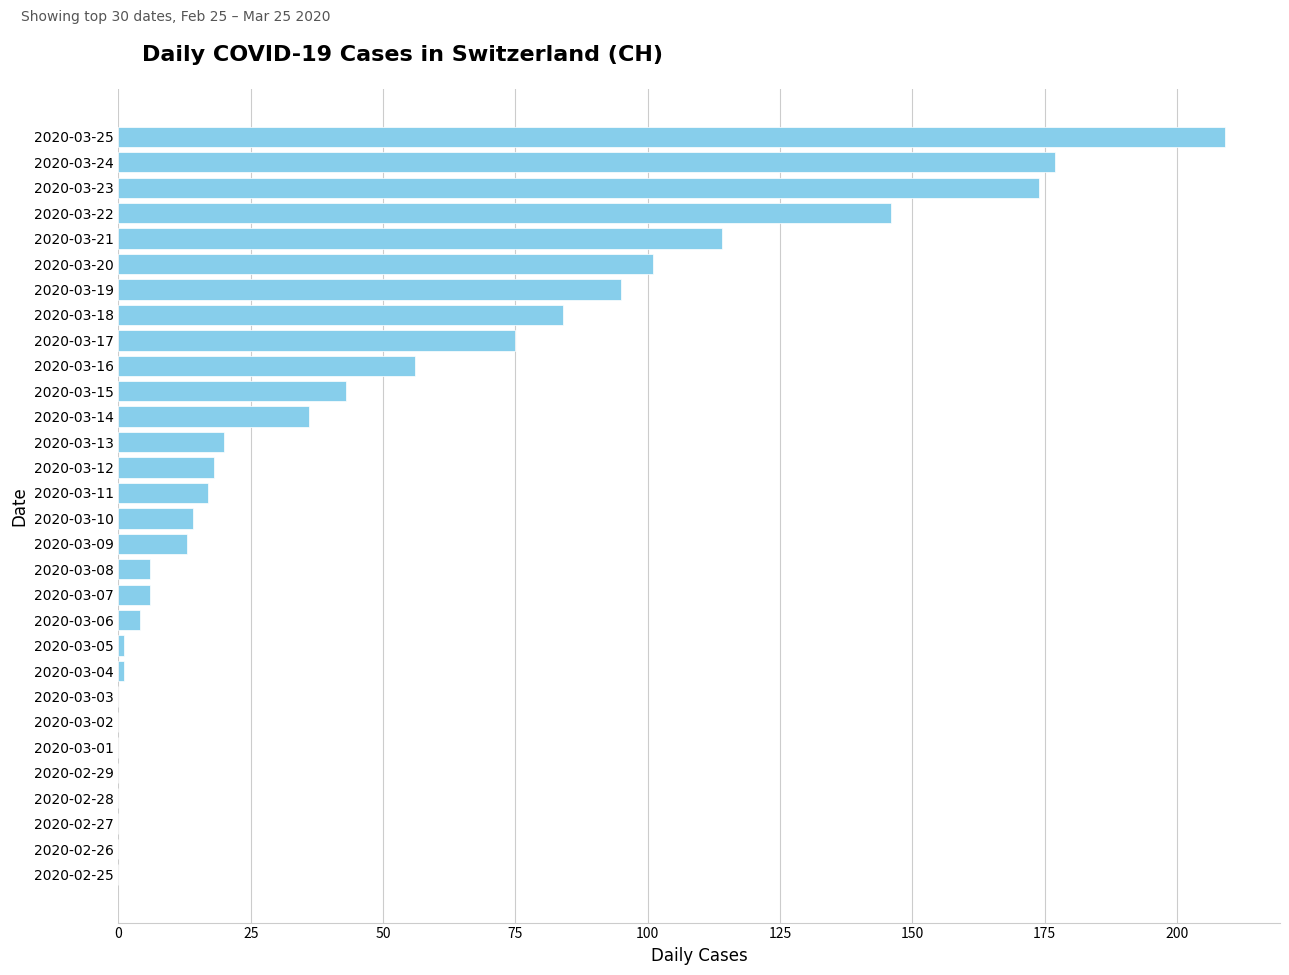

True or false: the data shows 43 at 2020-03-15.

True